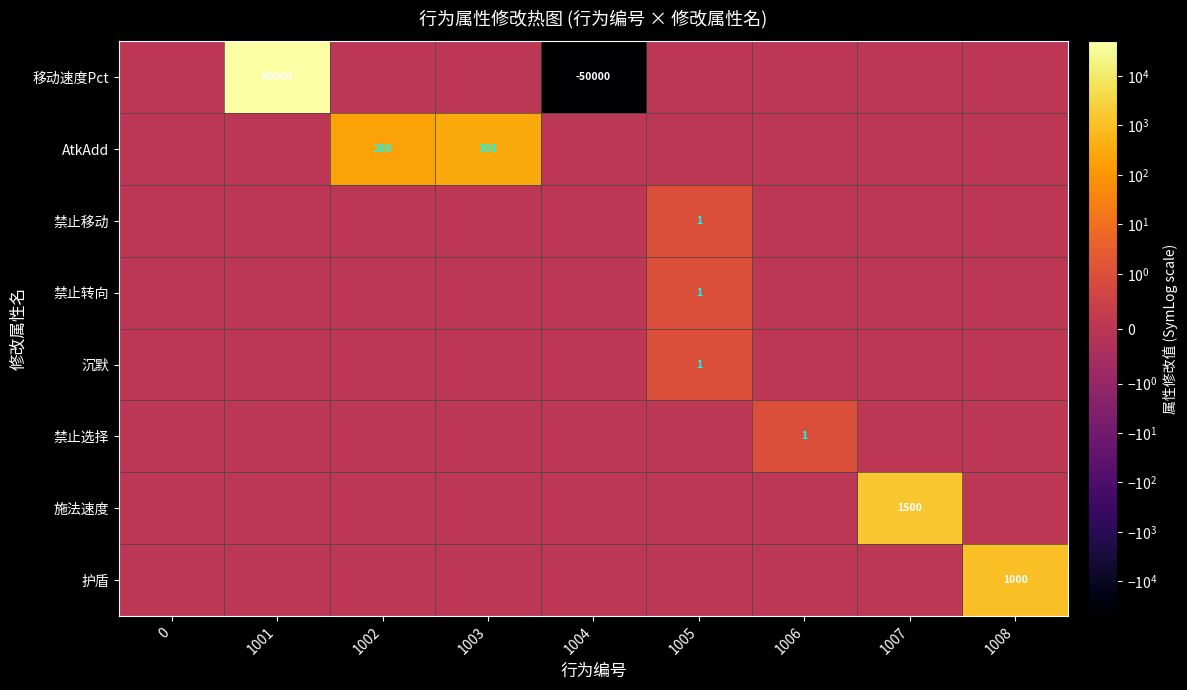

How many values in row_0 are below zero?

1